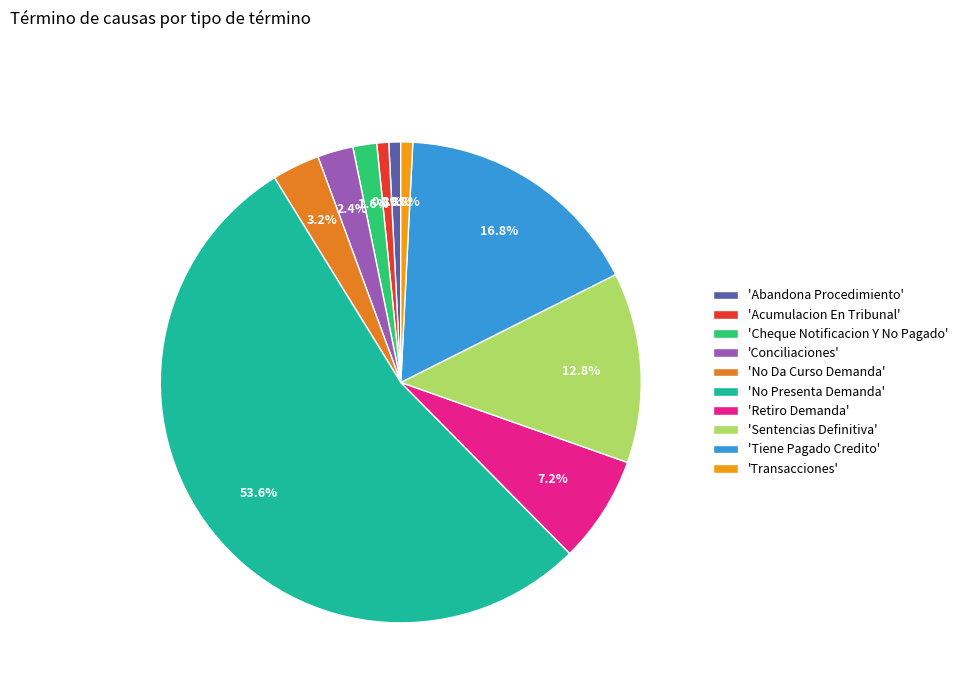

Count the number of slices in the pie.

10